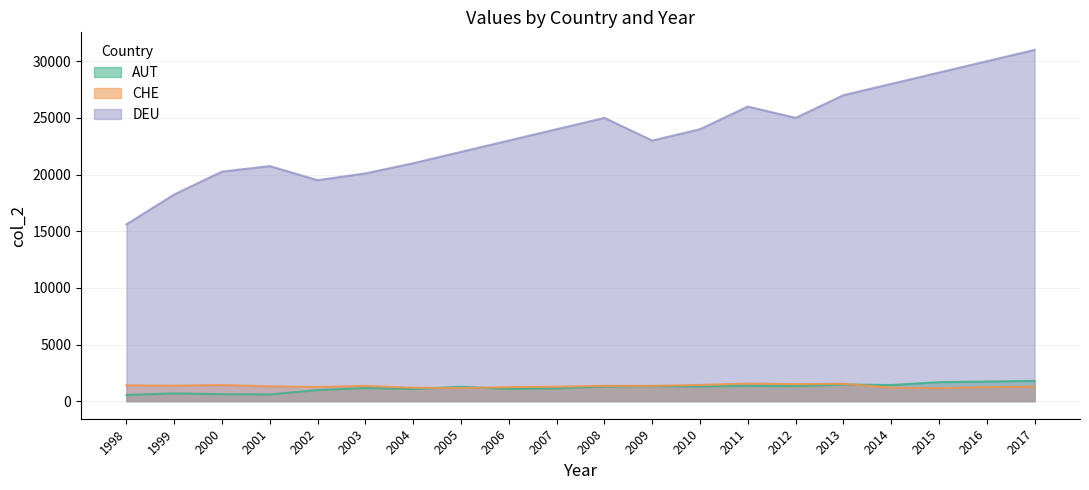

What is the difference between the highest and lowest values at 2006?

21910